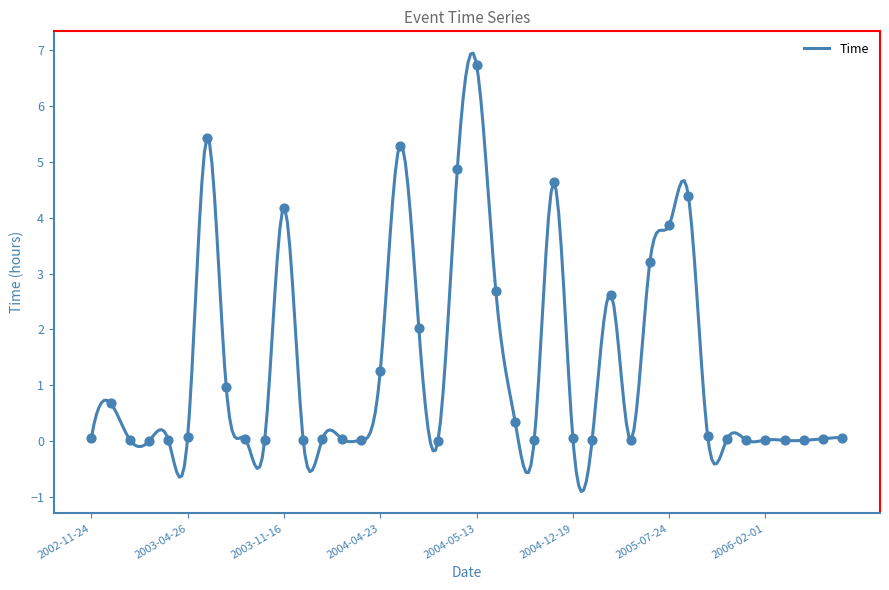

Between 2004-06-20 and 2004-12-19, which is larger?

2004-12-19